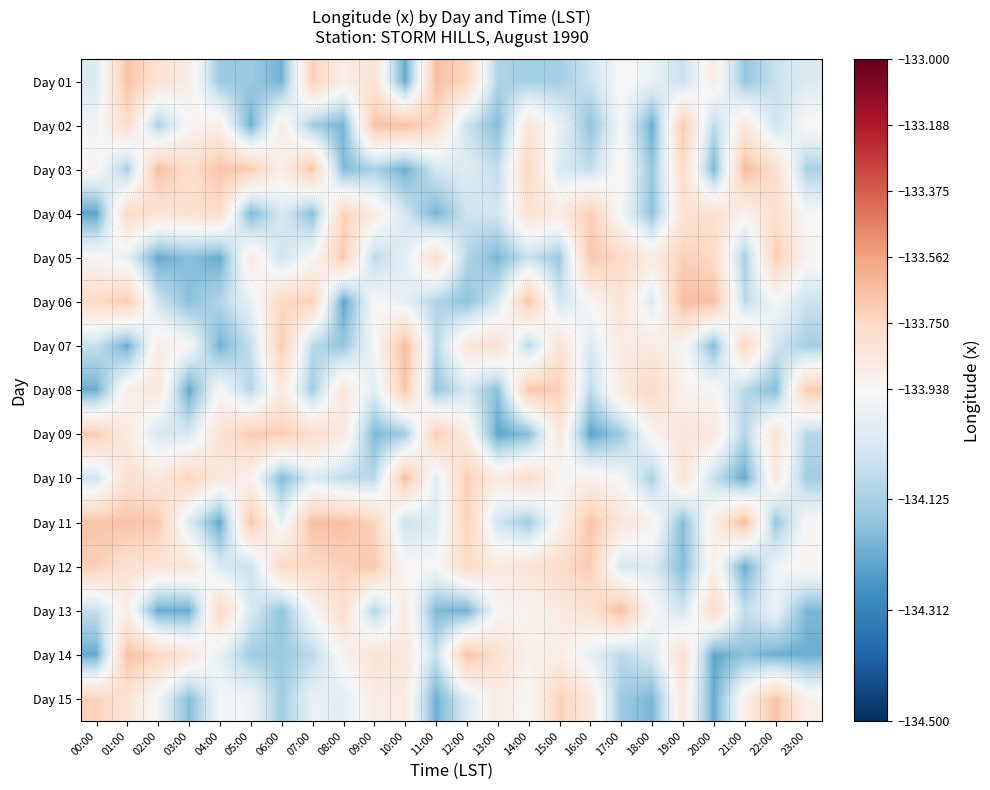

Which label corresponds to the largest value in the chart?

21:00